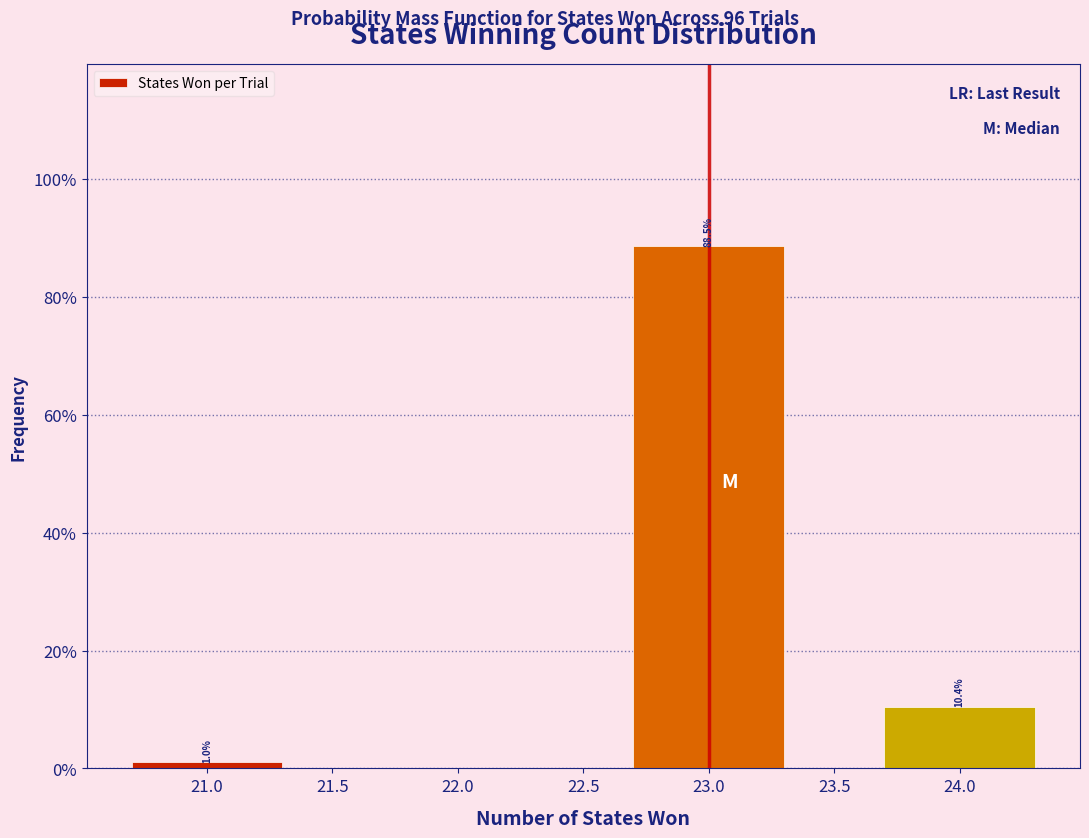

Reading left to right, extract all data points from this chart.

1.0	88.5	10.4